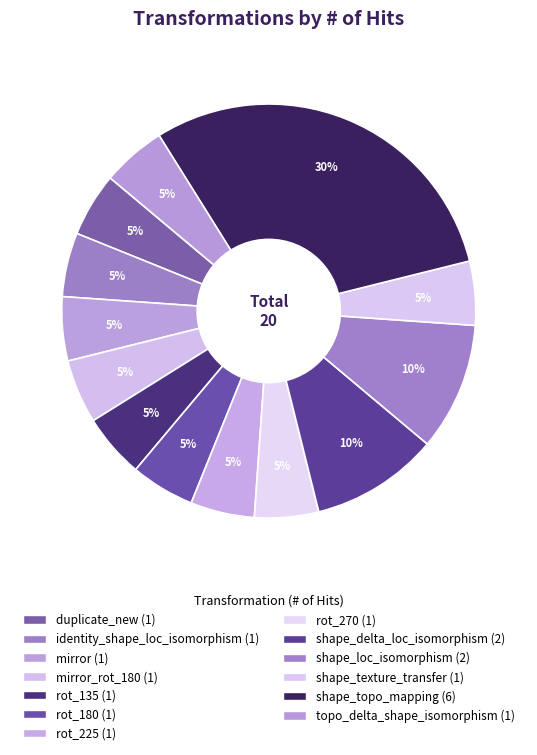

How many segments does this pie chart have?

13